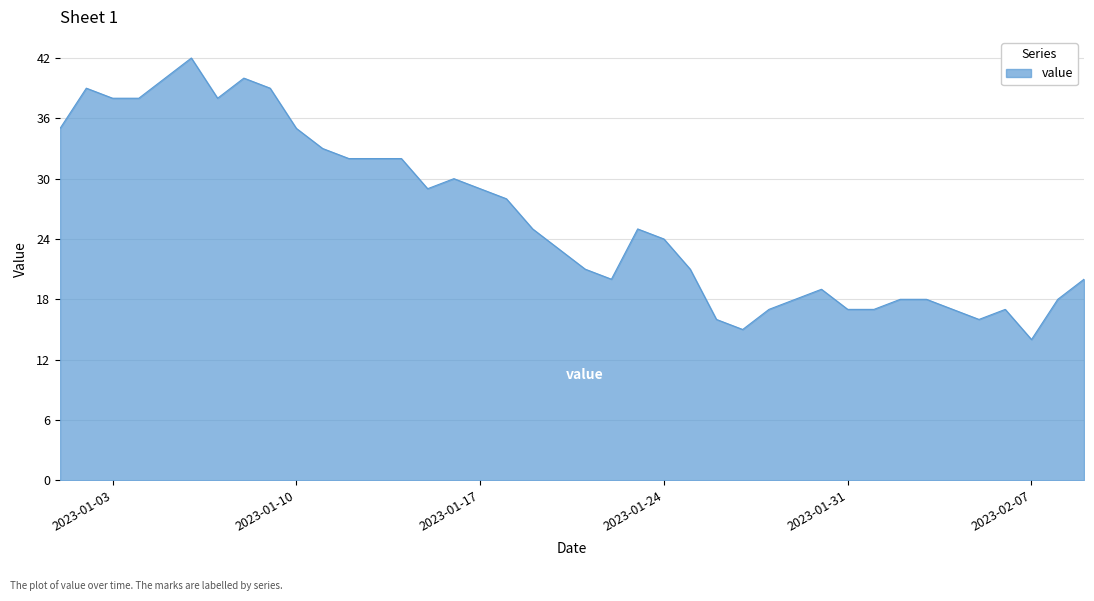

Does the chart have visible grid lines?

Yes